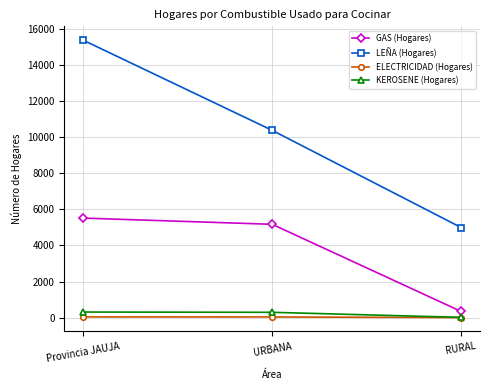

How many data points does each series have?

3